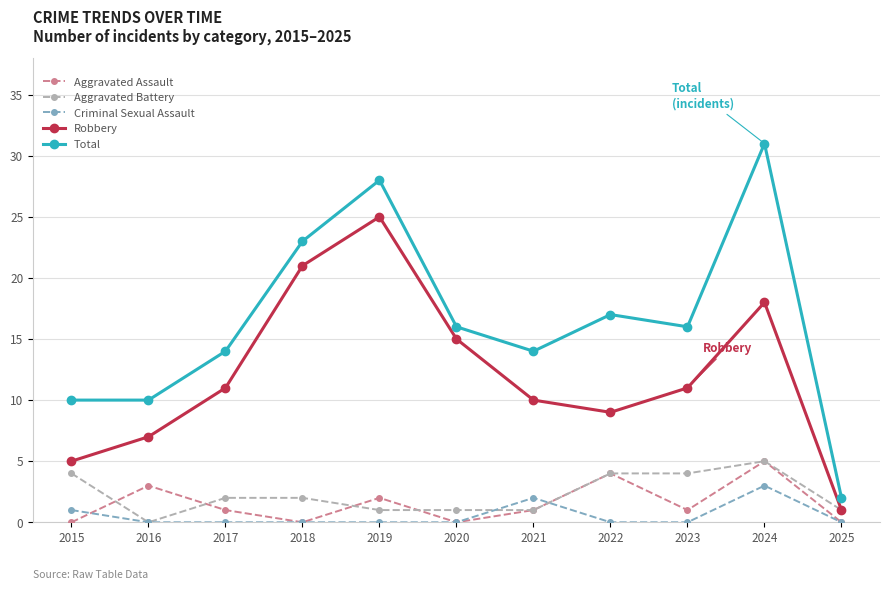

Between 2015 and 2022, which series saw the biggest shift?

Total